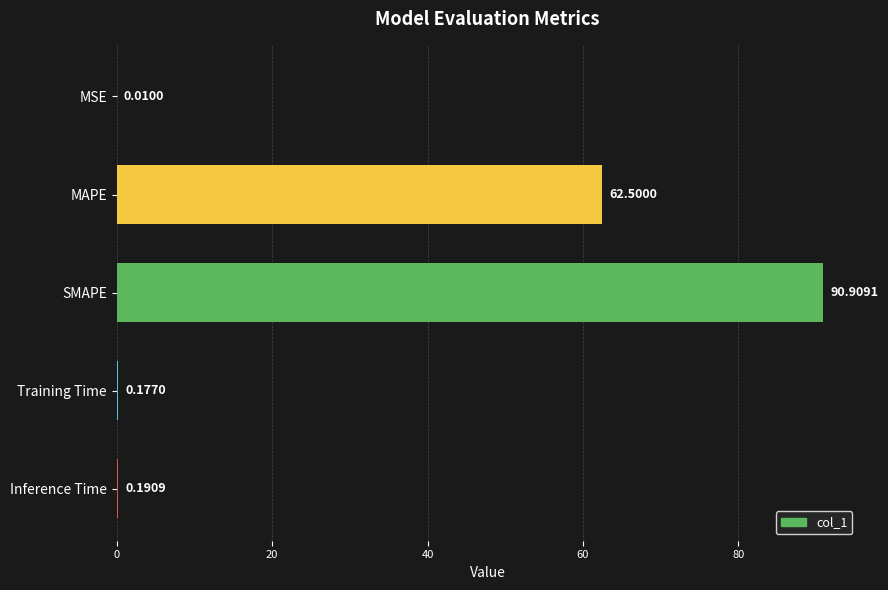

What is the change in value from SMAPE to Inference Time?

-90.7